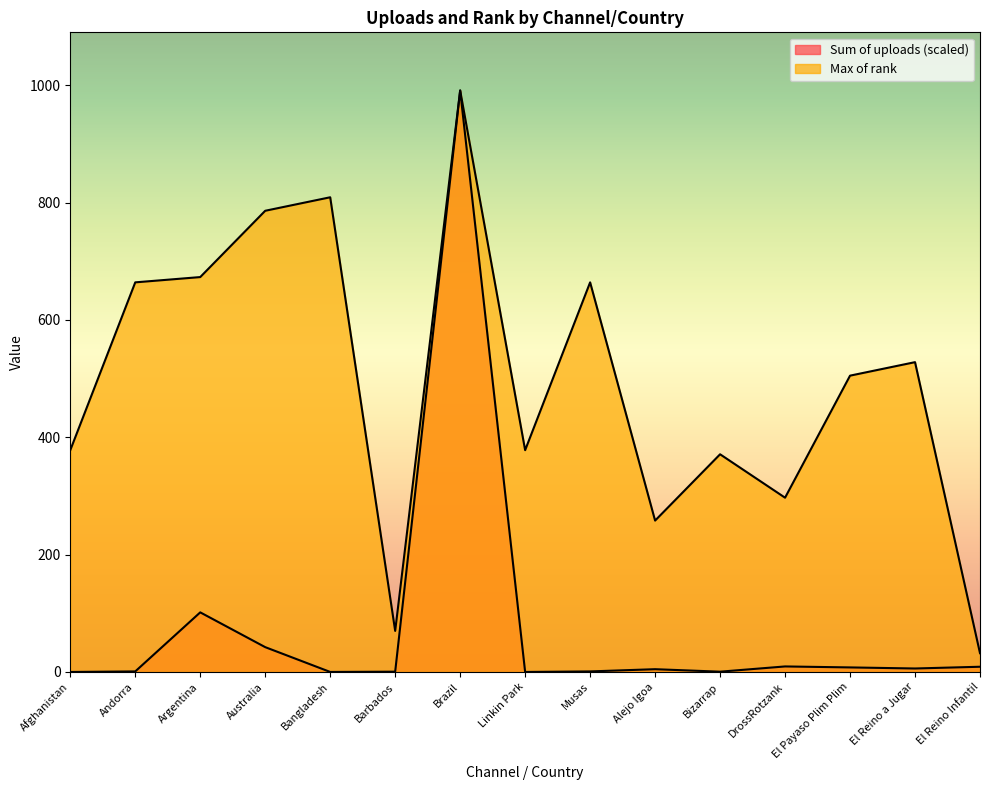

How many interior local valleys does the Max of rank series have?

4